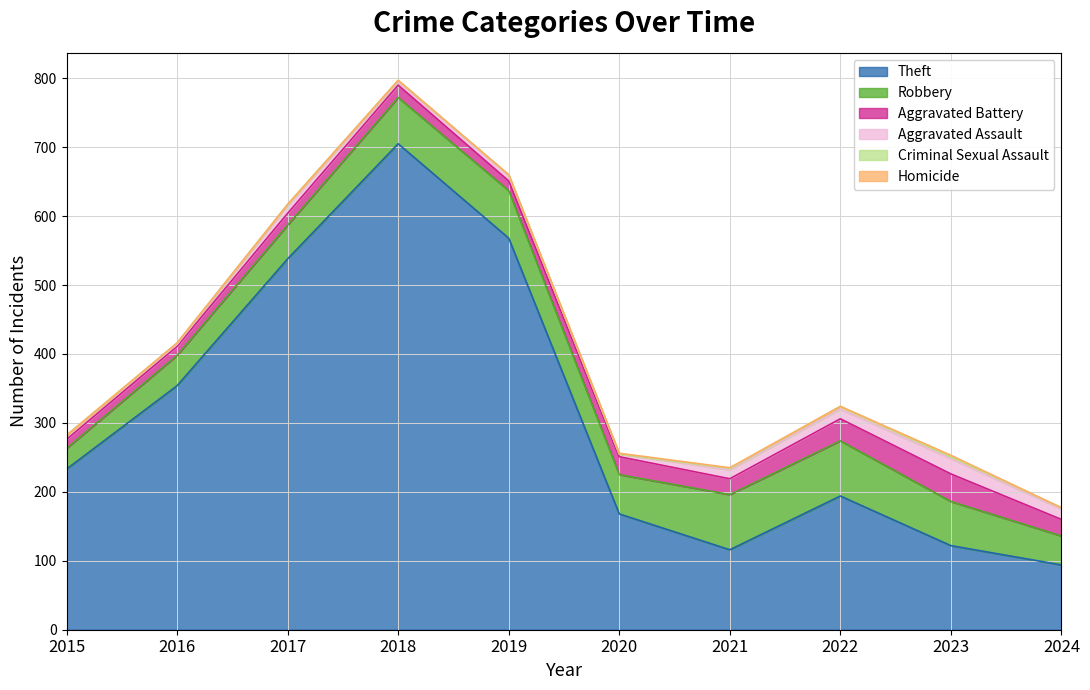

True or false: Theft and Robbery intersect in this chart.

False